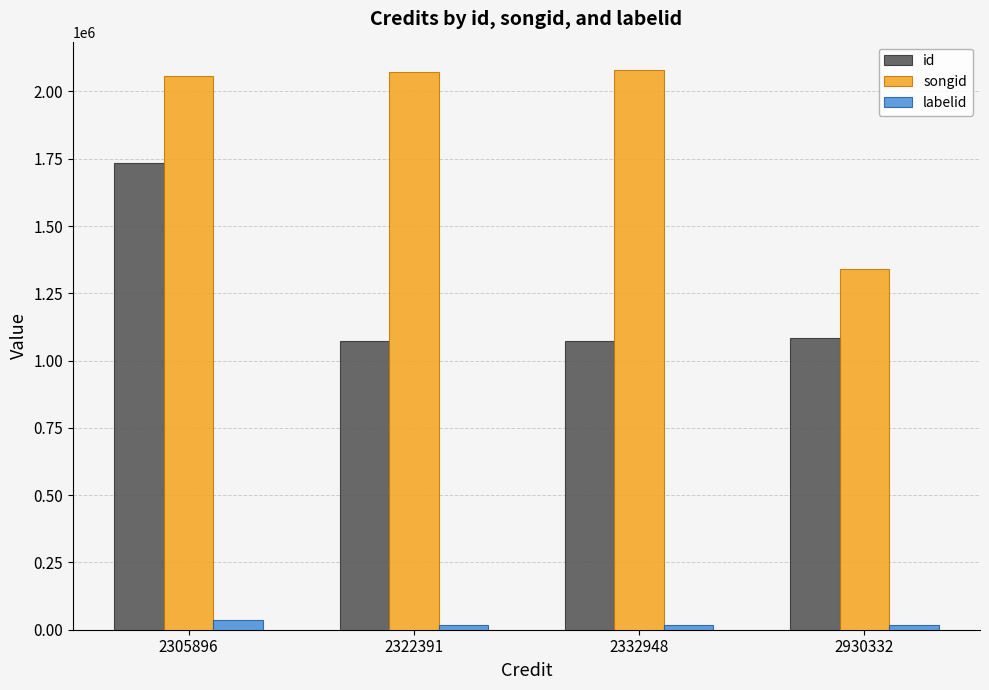

Between 2332948 and 2930332, which series saw the biggest shift?

songid